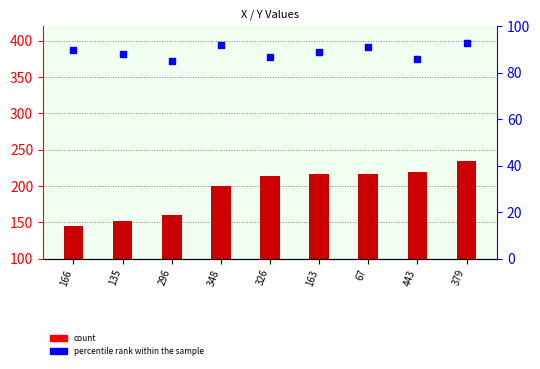

What is the total value across all series at 135?

240